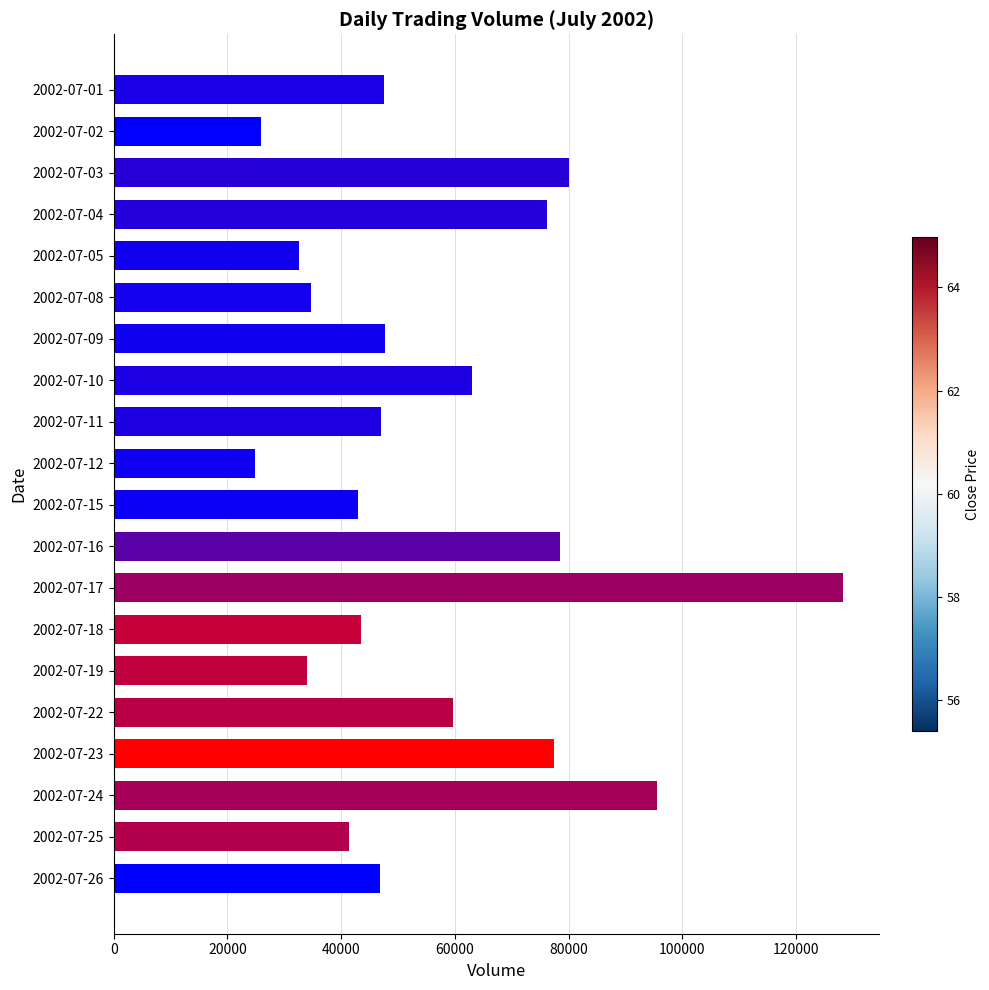

What is the maximum value shown in the chart?

128190